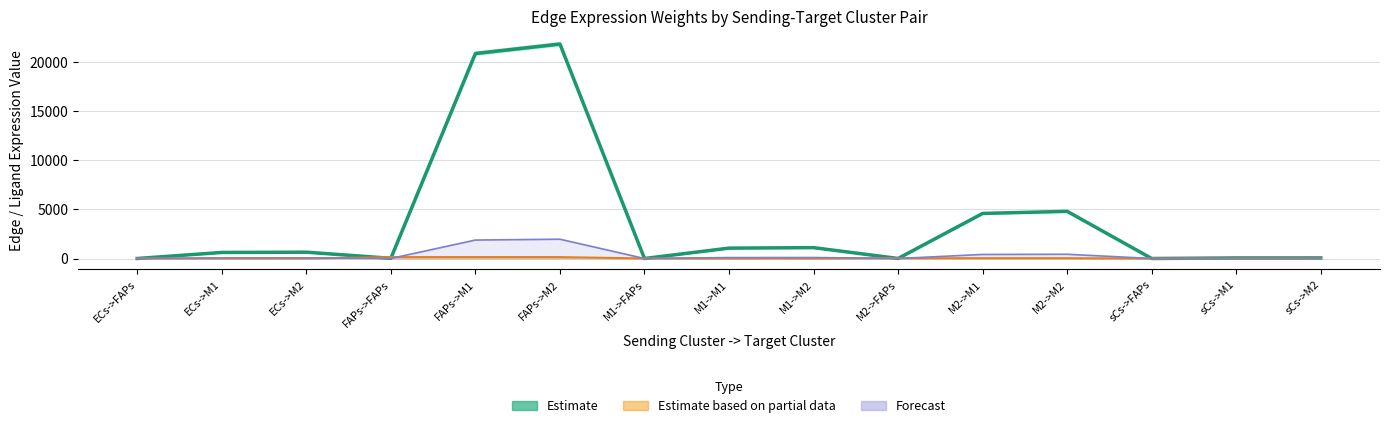

At which category is the sum across all series the highest?

FAPs->M2